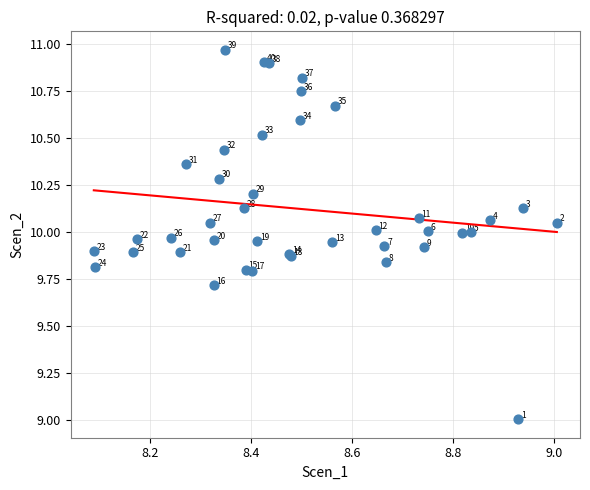

What Y value in the scatter plot is closest to 9?

9.0